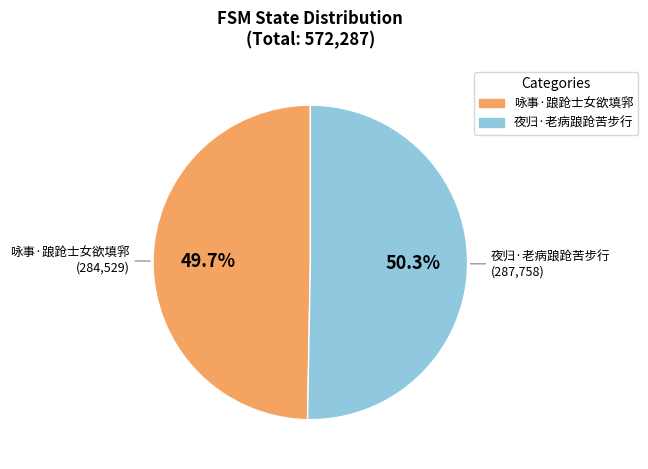

What is the largest slice in the pie chart?

夜归·老病踉跄苦步行